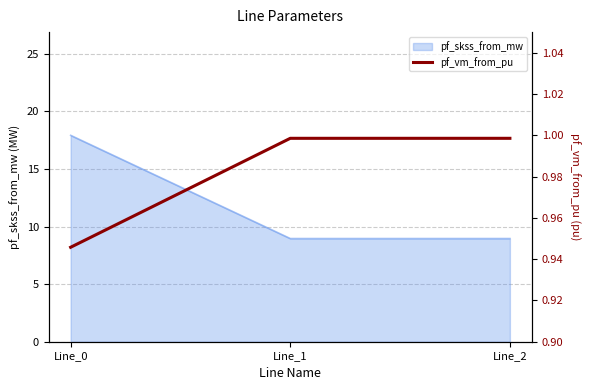

True or false: pf_skss_from_mw has a value of 15.8 at Line_1.

False